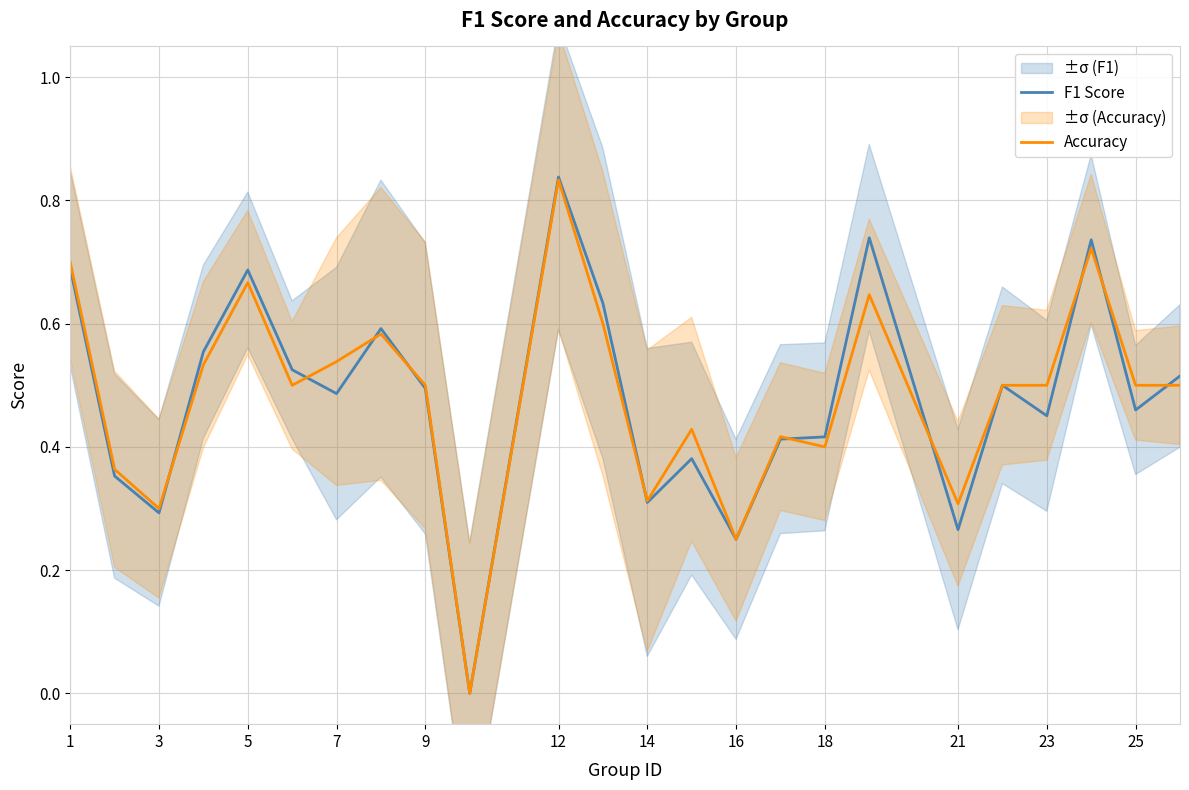

Where is the first local minimum for F1 Score?

3